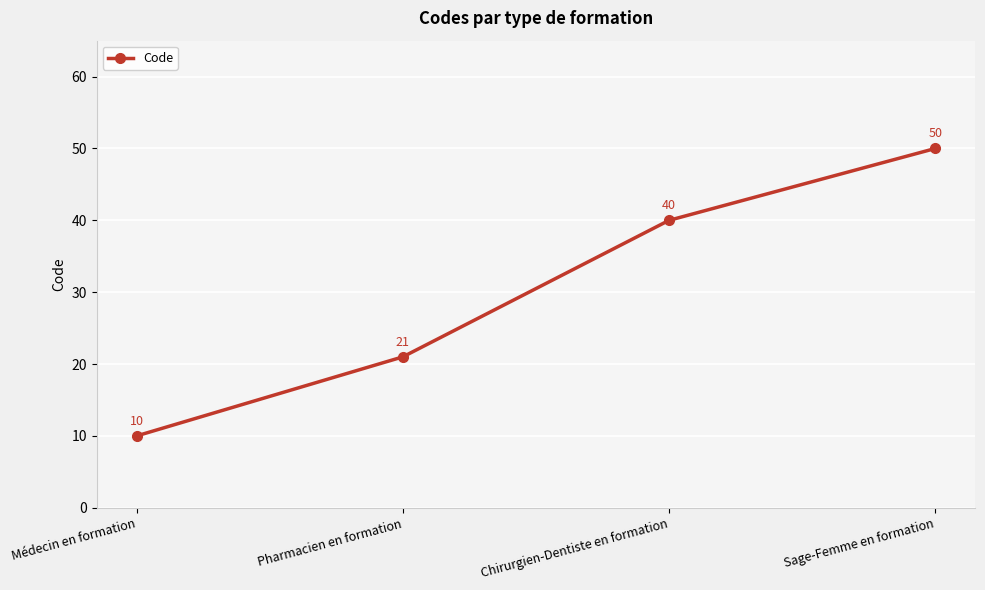

What is the label of the 4th point from the right?

Médecin en formation